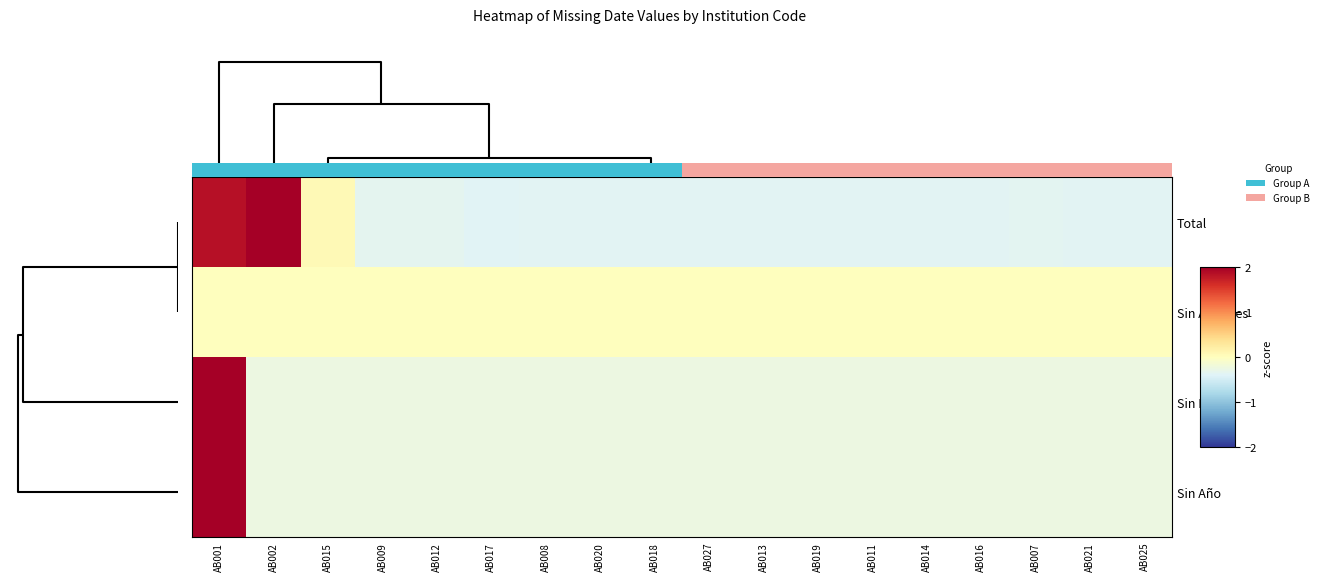

How many data points does each series have?

18